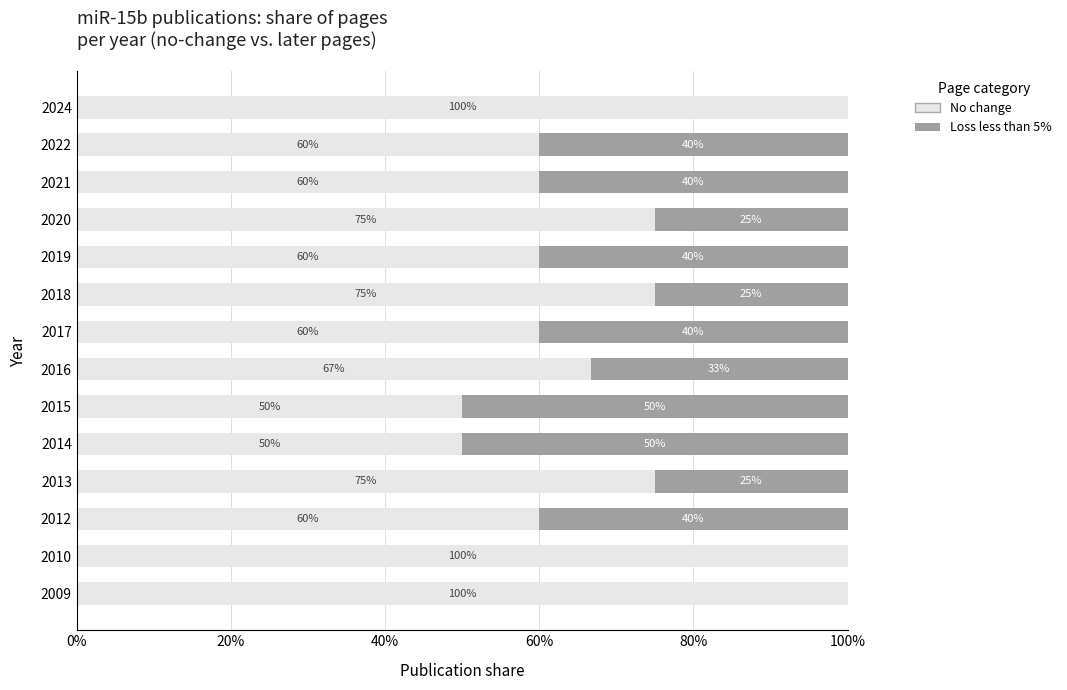

Rank the series by their maximum value, from lowest to highest.

Loss less than 5%, No change